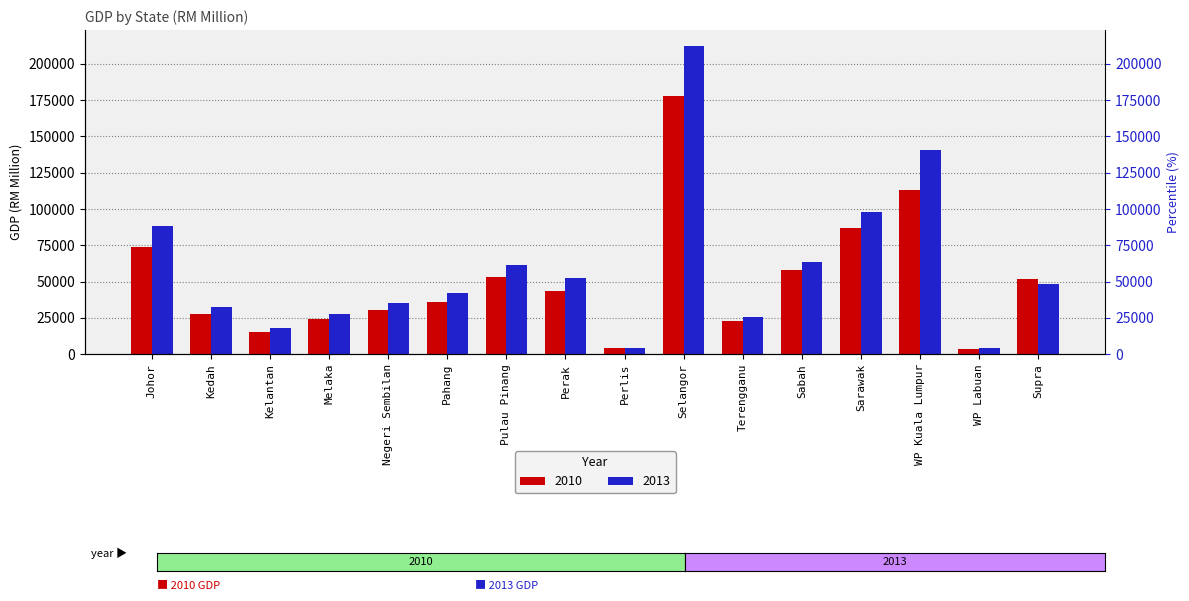

At how many categories does at least one series exceed 40701?

9